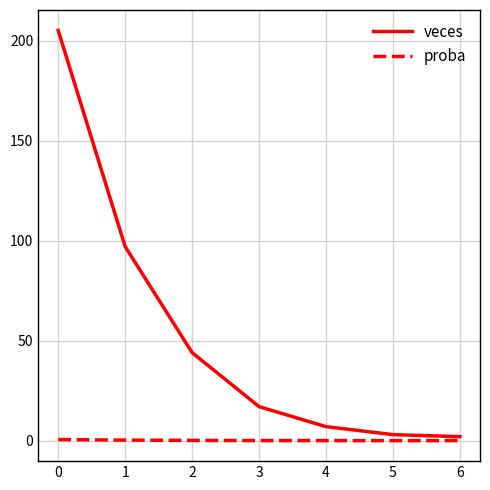

Which series changed the most between 2 and 5?

veces